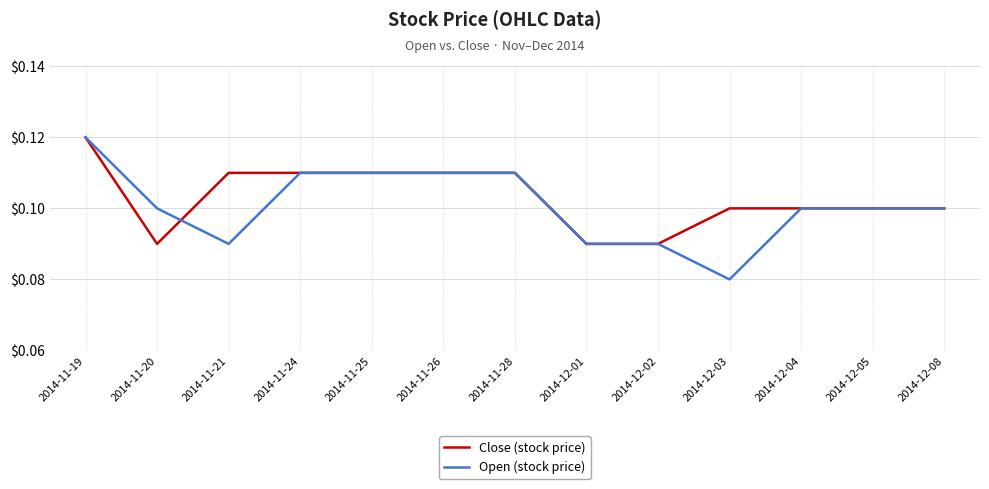

At which label is Open (stock price) closest to 0?

2014-12-03